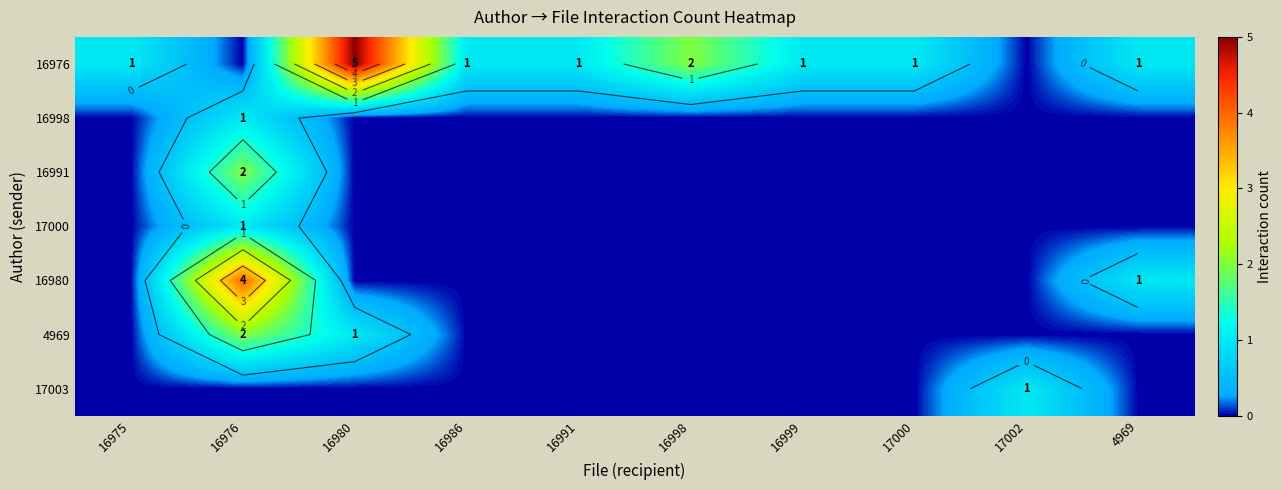

Where is 4969 nearest to the value 1?

16980